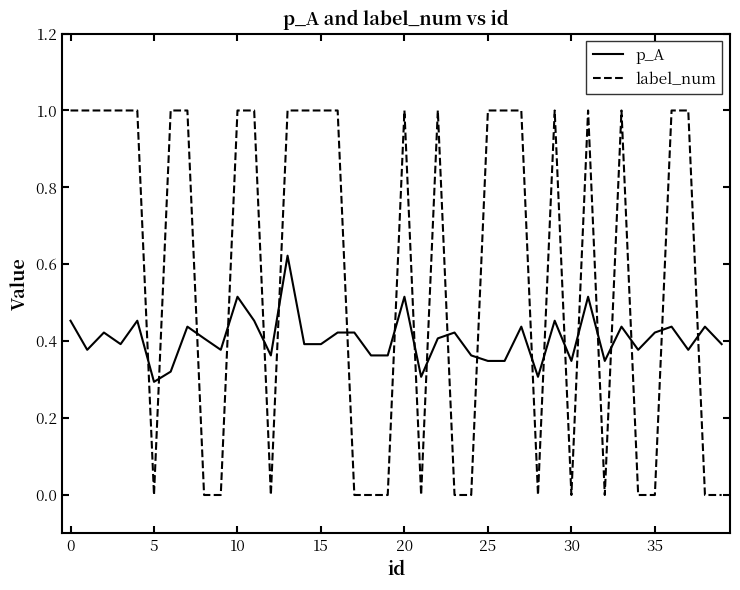

Rank the series by their average value, from lowest to highest.

p_A, label_num